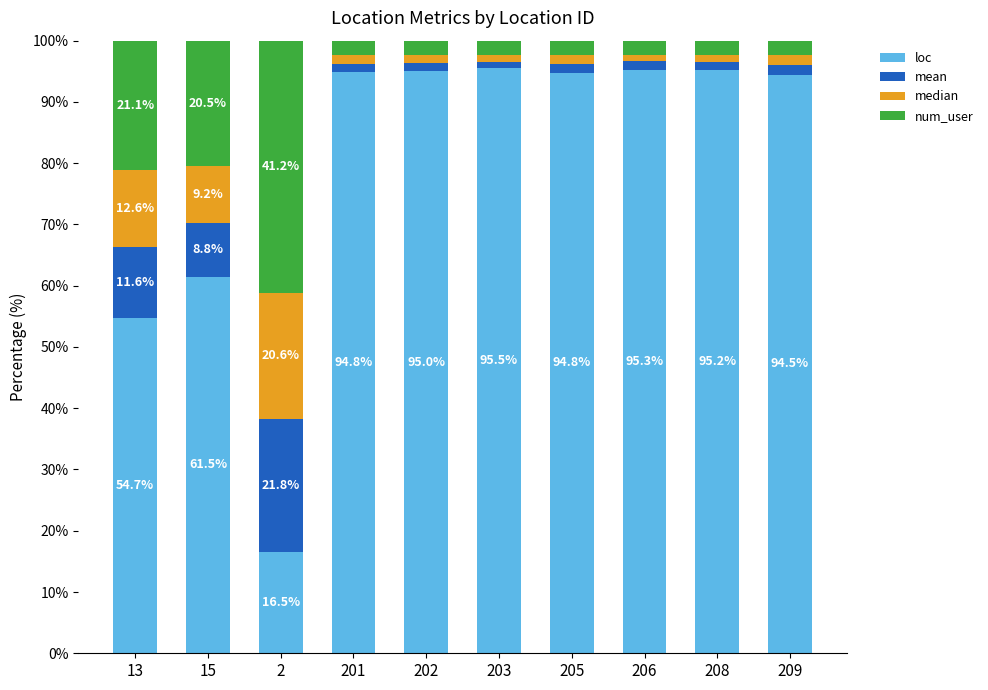

What are all the series names shown in the legend?

loc, mean, median, num_user